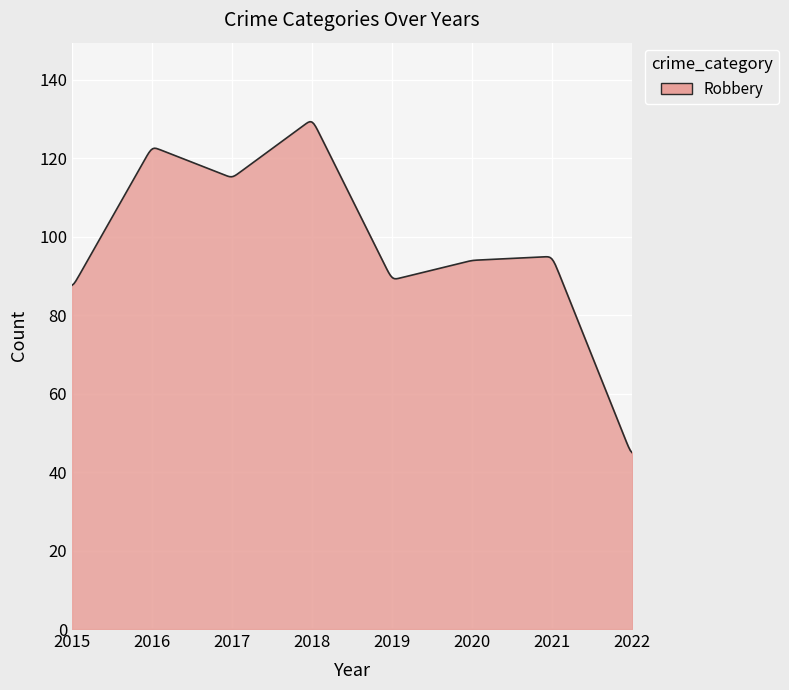

What is the difference between the maximum and minimum values?

84.4